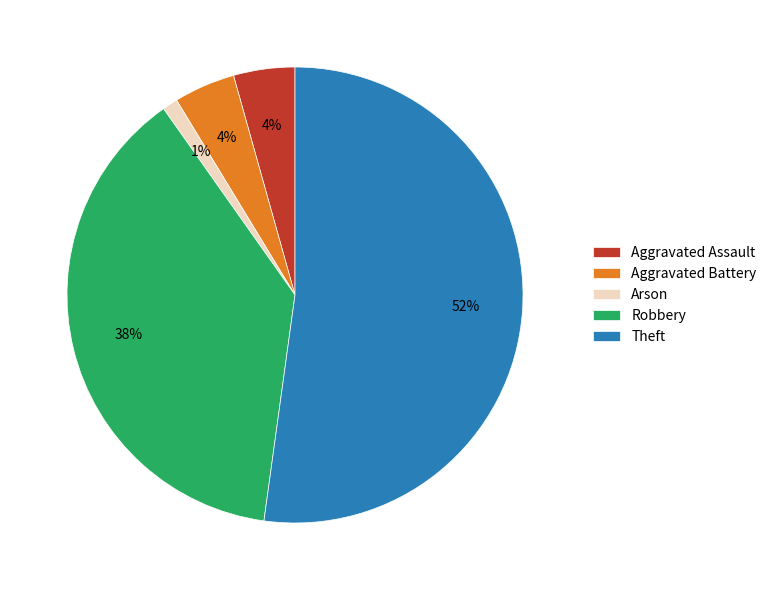

To the nearest percent, what is the combined percentage of Robbery and Aggravated Battery?

42%